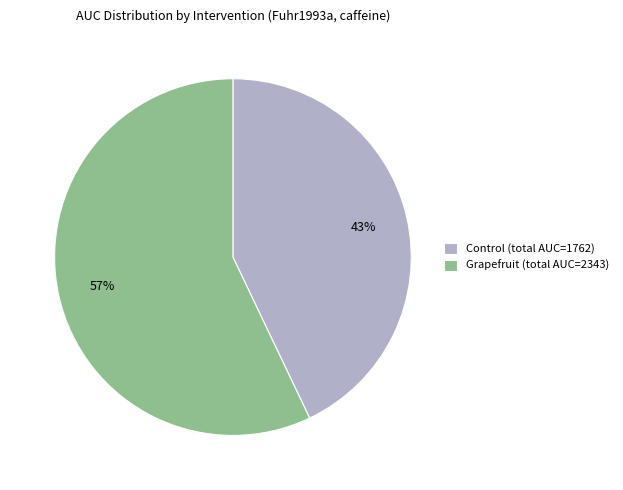

Is there a majority slice in this chart?

Yes